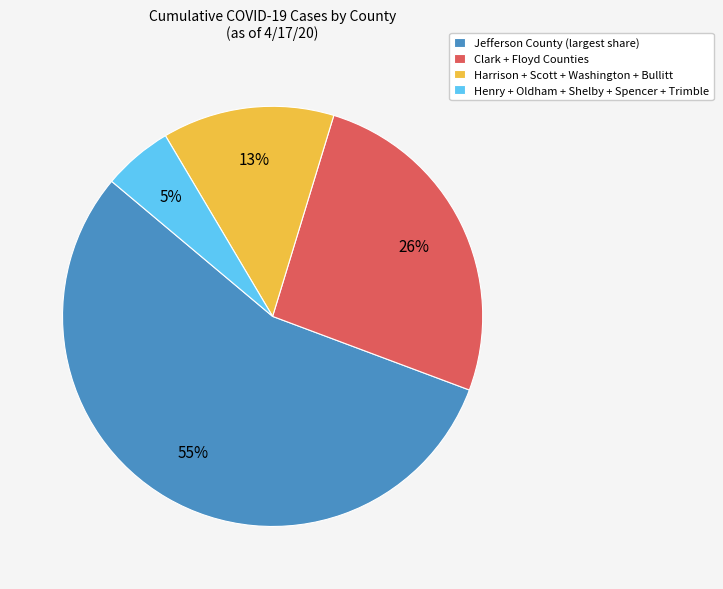

What is the largest slice in the pie chart?

Jefferson County (largest share)